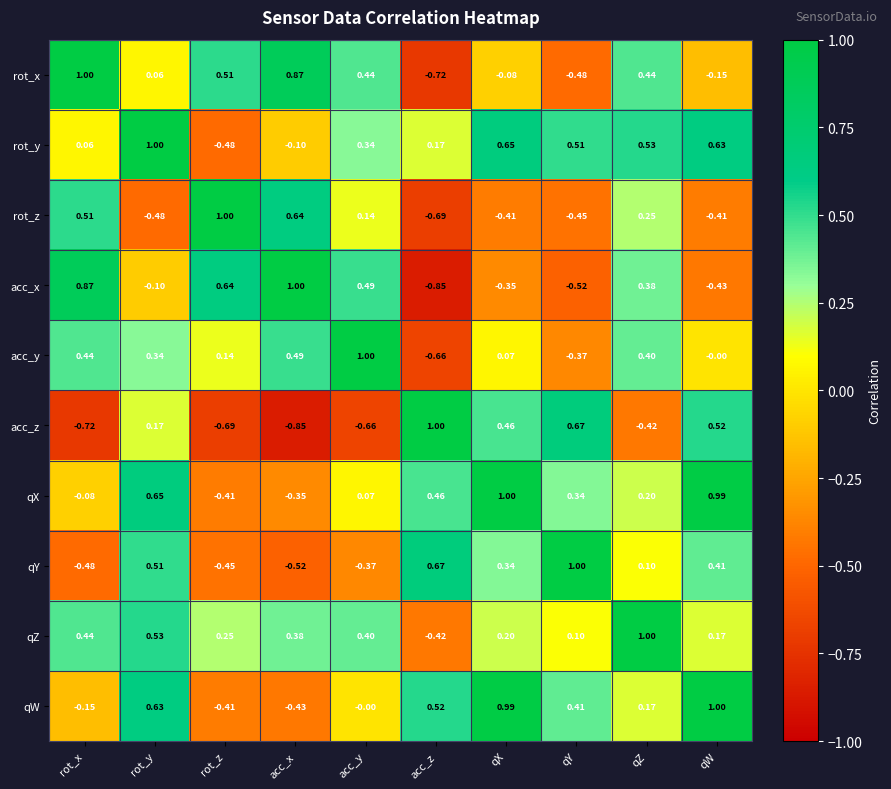

Count the number of data series in this chart.

10